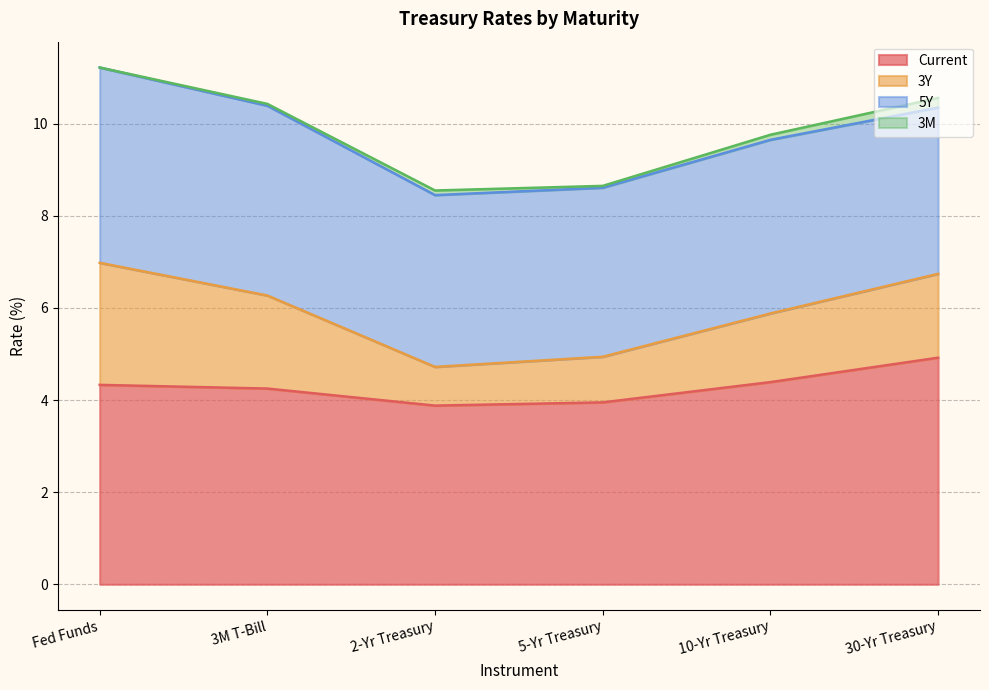

At which label does Current first exceed 4?

Fed Funds